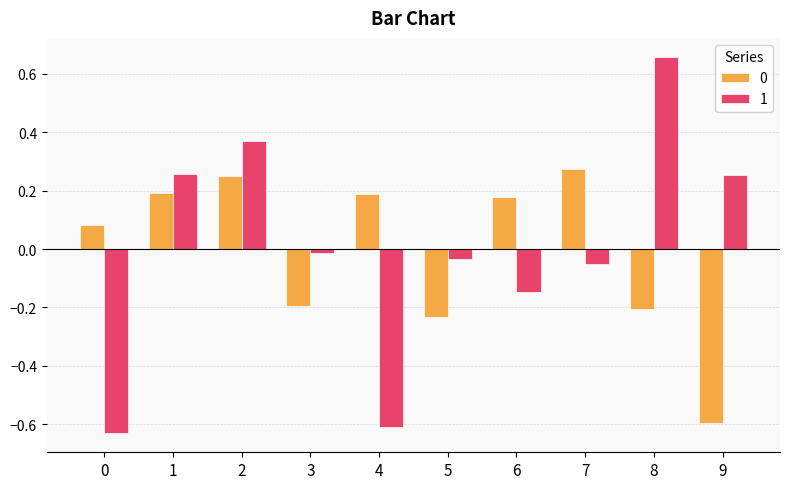

What is the difference between the maximum and second lowest values in the 0 series?

0.5